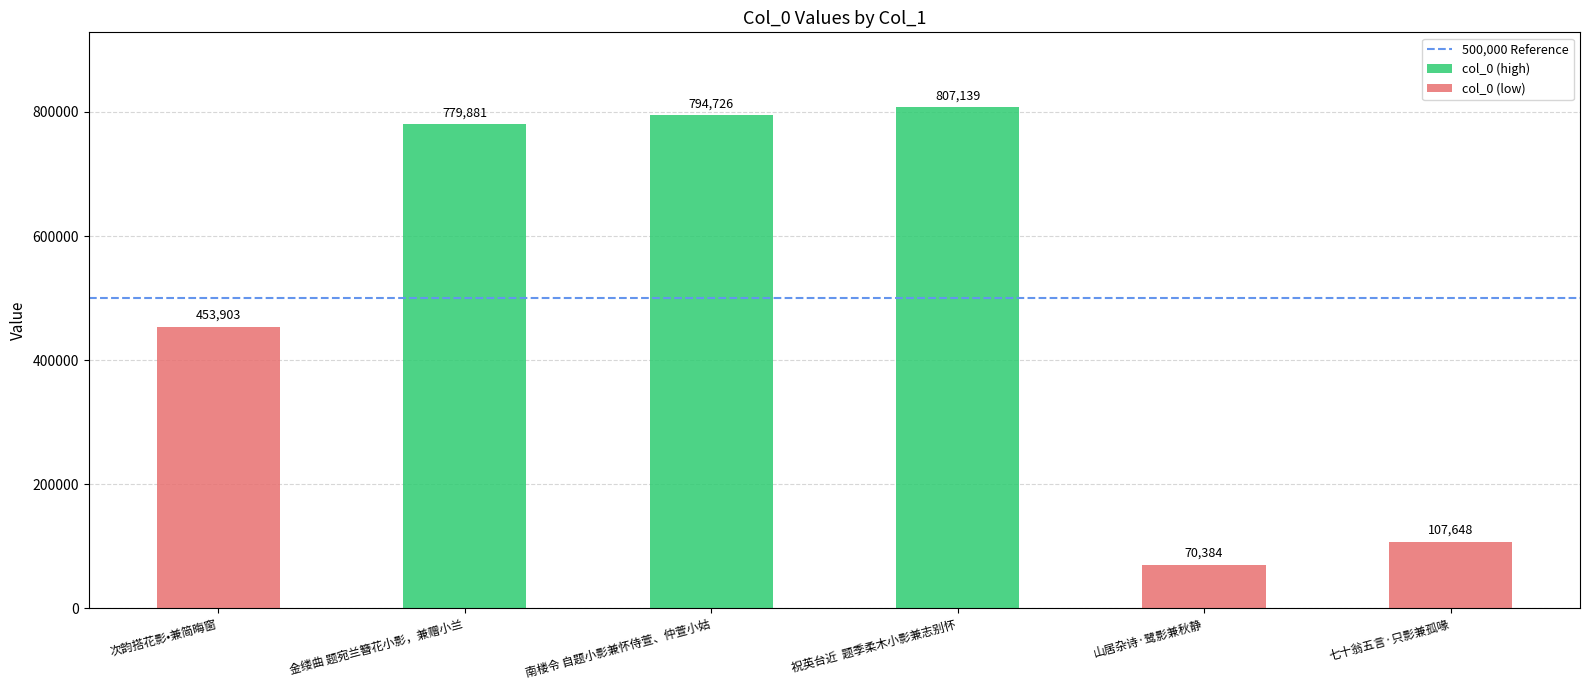

List the labels in order of value, largest first.

祝英台近  题季柔木小影兼志别怀, 南楼令 自题小影兼怀侍萱、仲萱小姑, 金缕曲 题宛兰簪花小影，兼赠小兰, 次韵搭花影•兼简晦窗, 七十翁五言·只影兼孤喙, 山居杂诗·鹭影兼秋静